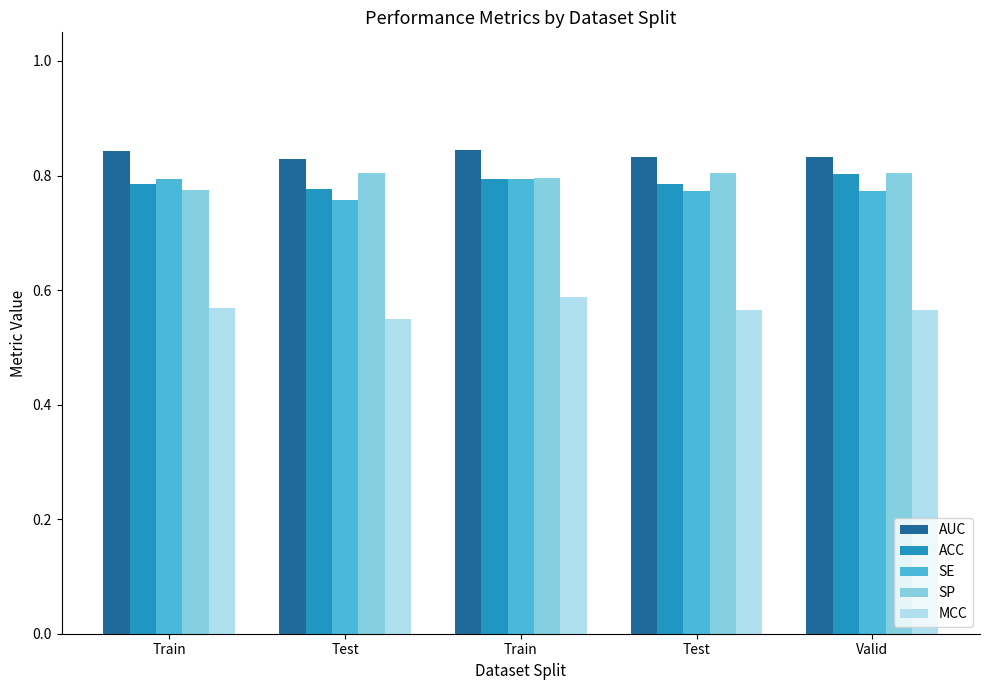

How many bars are there in each group?

5